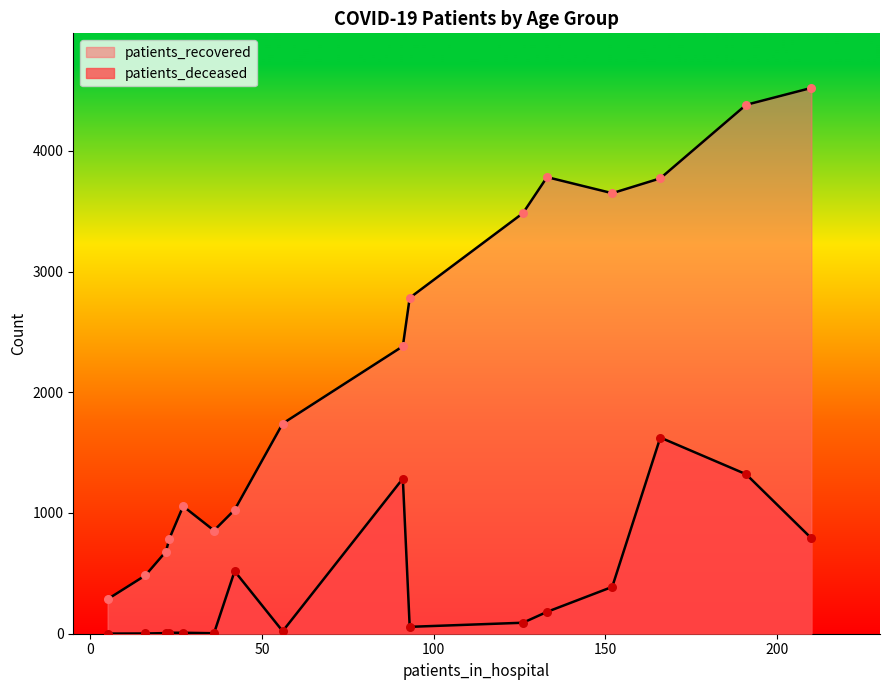

How many lines are shown in the chart?

2